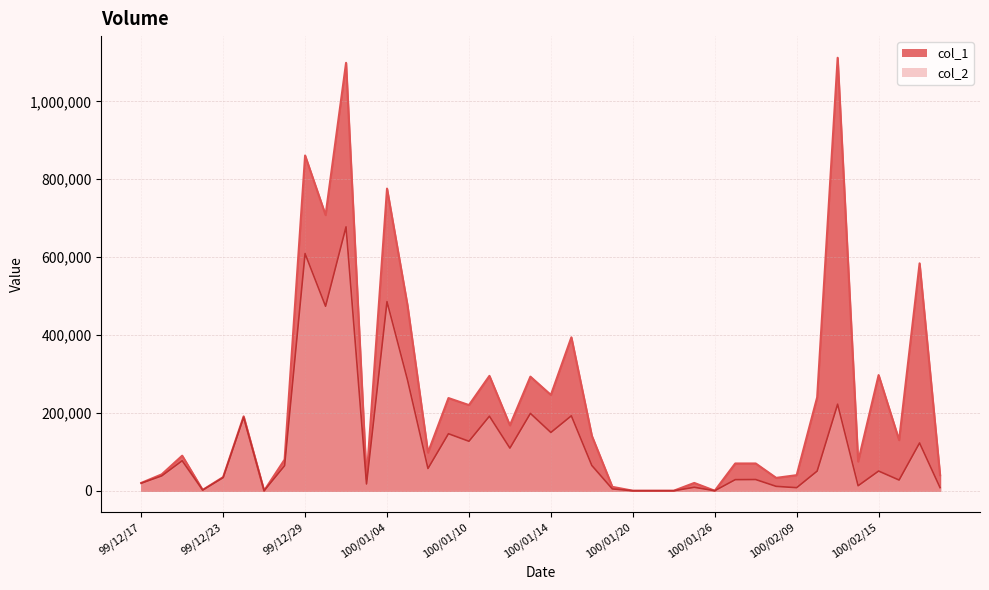

How many data points does each series have?

40